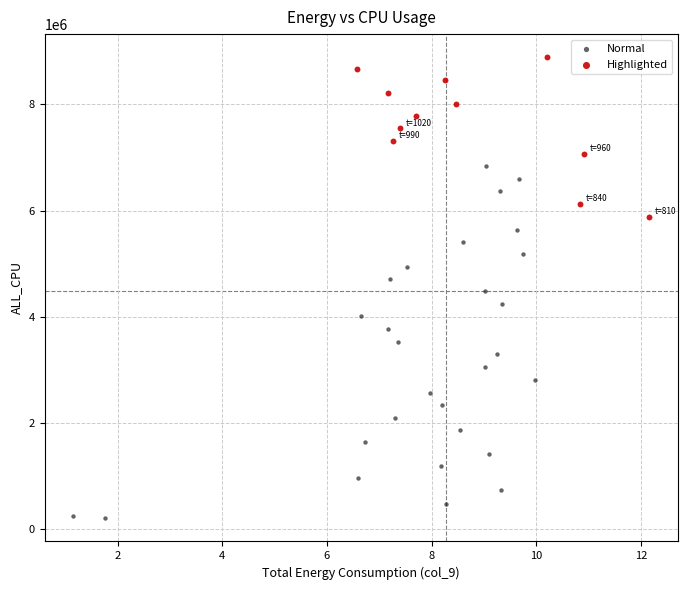

Which series has the widest spread of Y values?

Normal